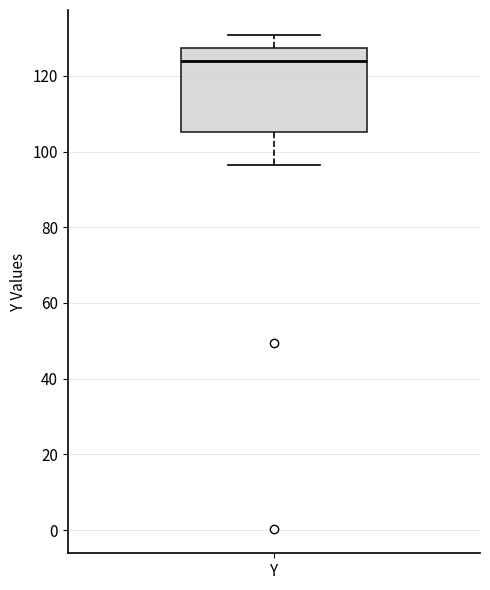

Where is the upper edge of the box for Y on the y-axis? The values are not printed on the chart, so give them approximately, as read against the axis.

128